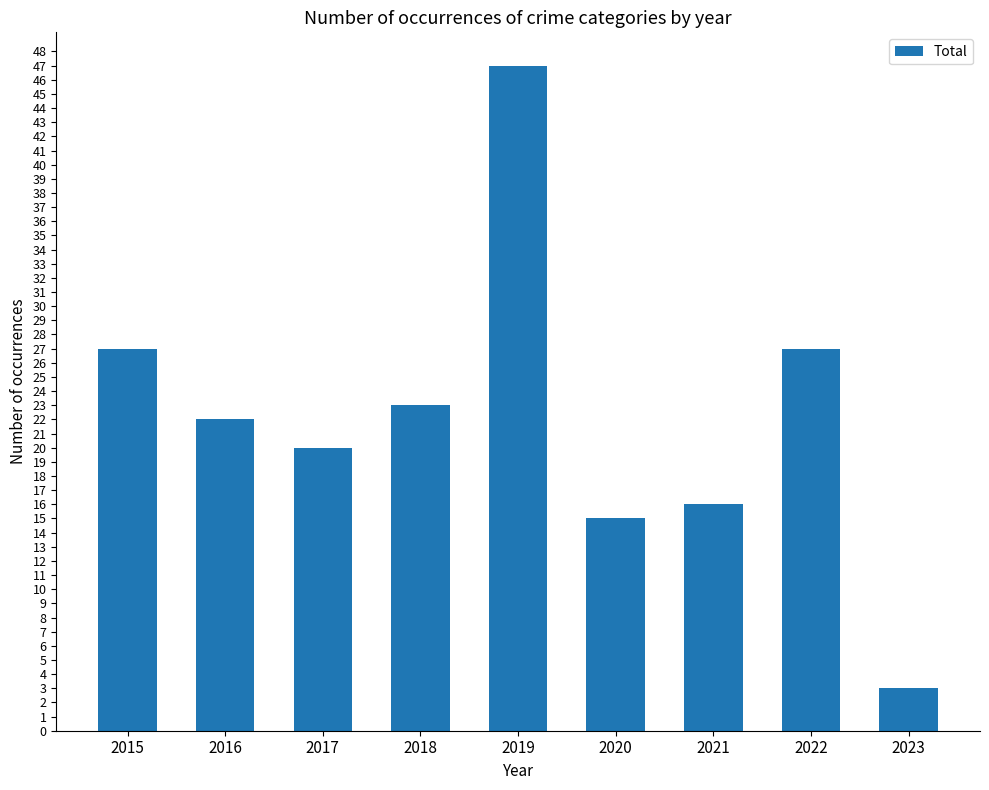

Which has a higher value, 2018 or 2016?

2018